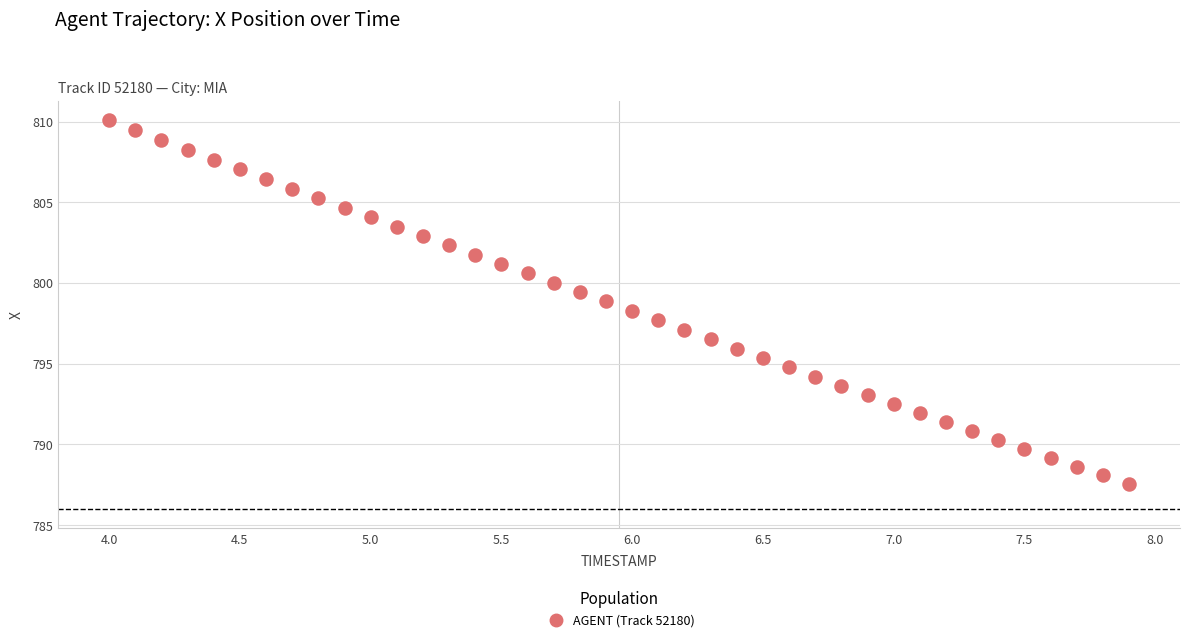

What is the range of X values (max minus min)?

3.9